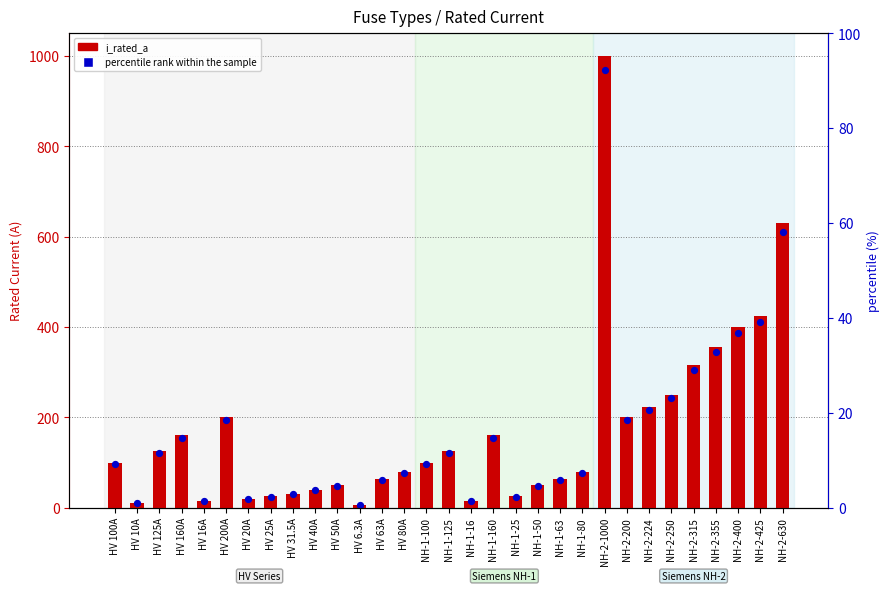

Which series reaches the minimum Y coordinate?

percentile rank within the sample